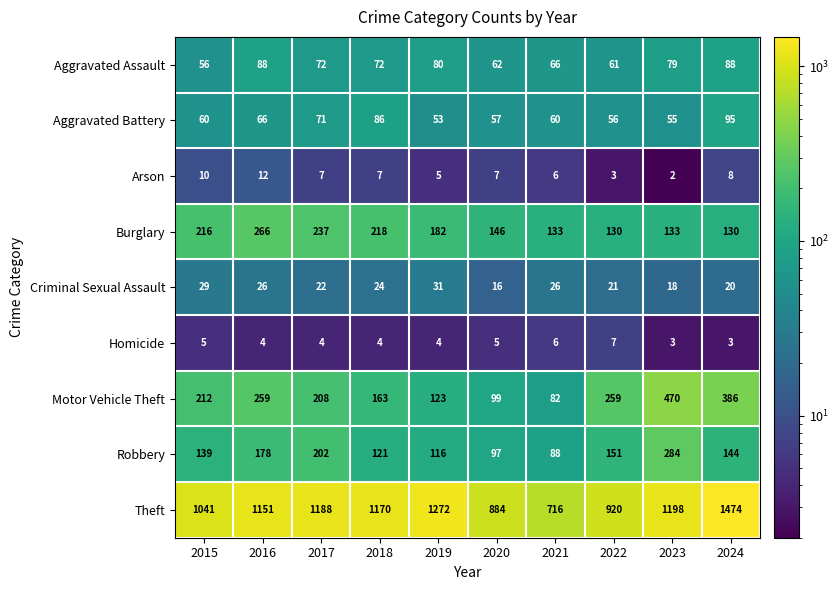

What is the sum of all Criminal Sexual Assault values?

233